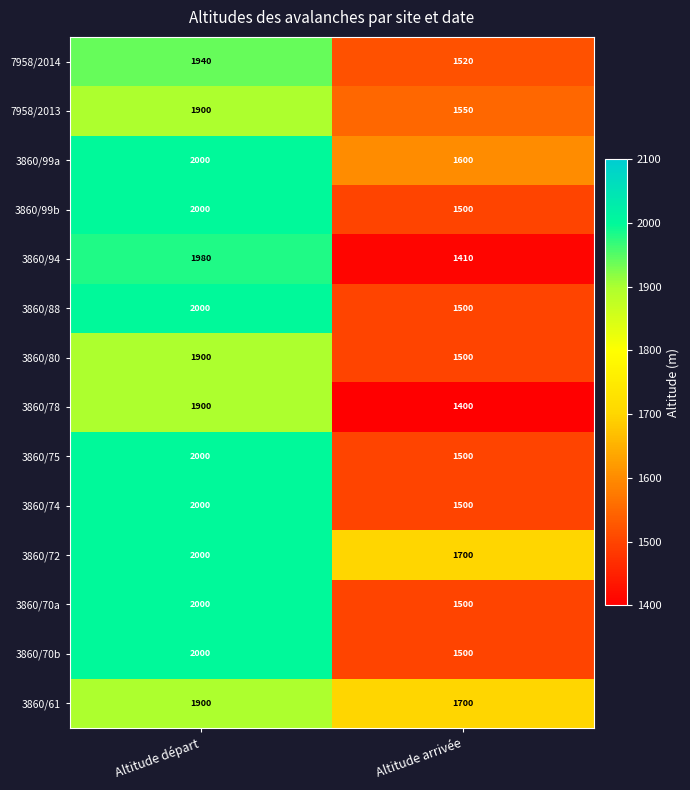

At how many categories does at least one series exceed 1943?

1